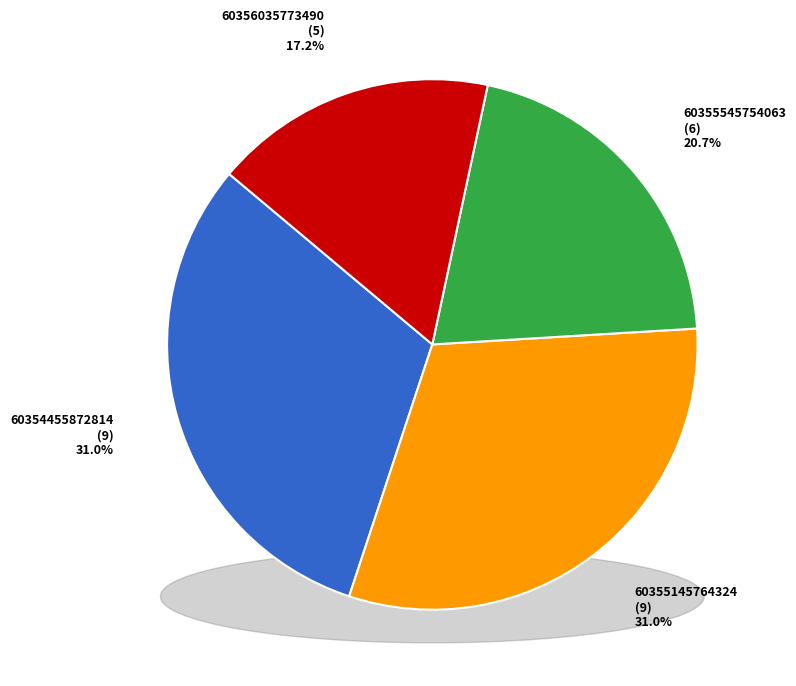

To the nearest percent, what percentage of the pie is 60355545754063?

21%